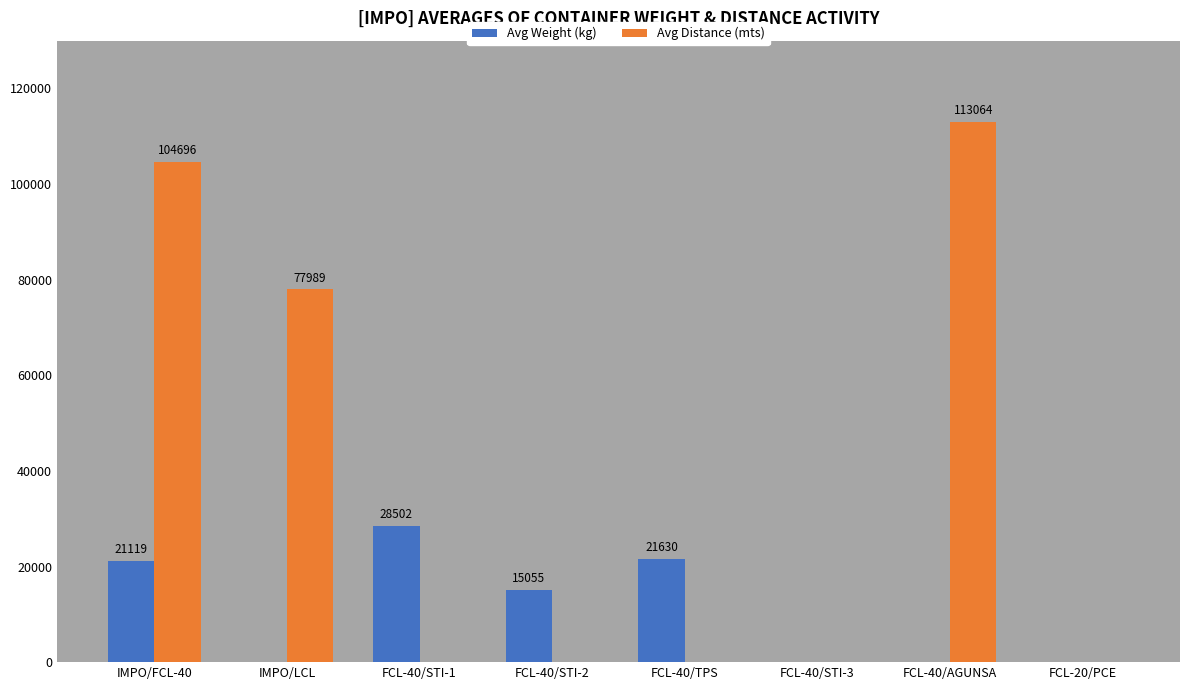

What is the average value of the Avg Distance (mts) series?

36969